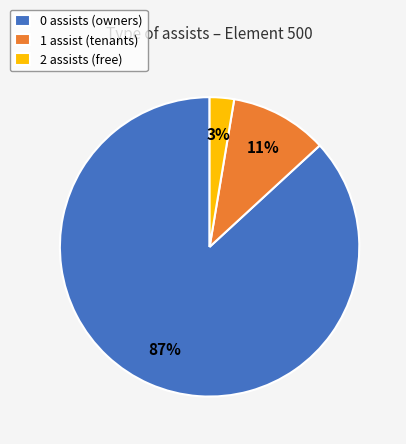

Is the sum of 0 assists (owners) and 1 assist (tenants) greater than half?

Yes